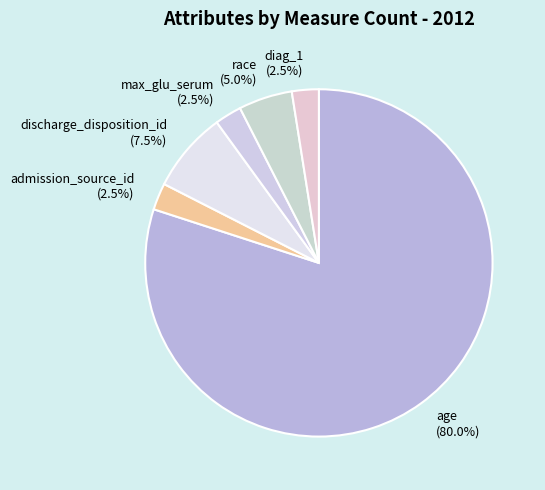

Approximately how many times larger is the value at max_glu_serum compared to race?

0.5